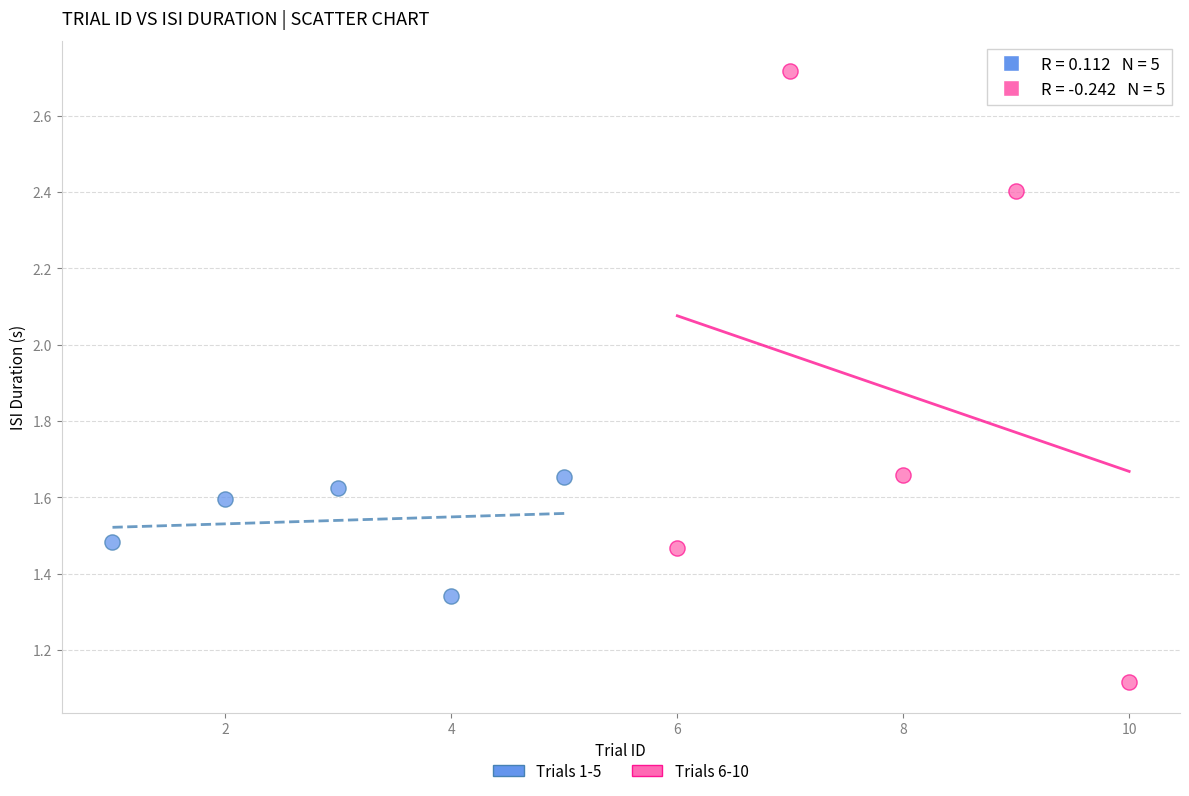

Which series has the largest Y range (max minus min)?

Trials 6-10